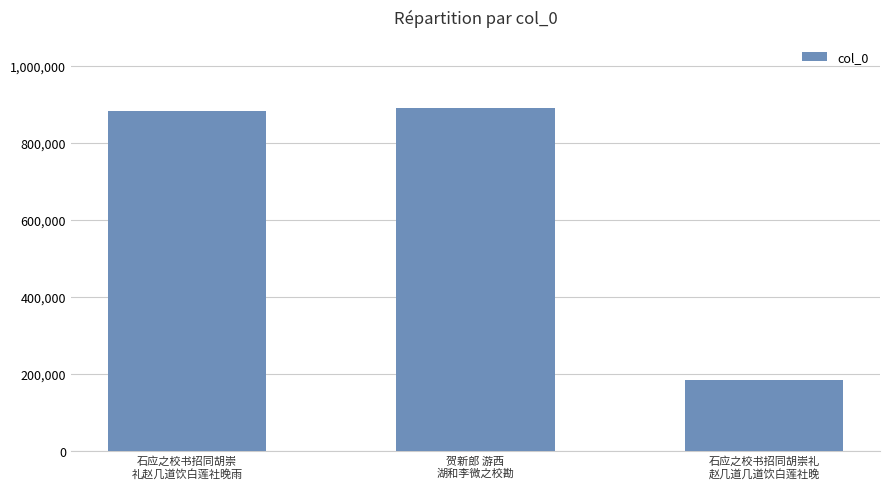

What is the minimum value shown in the chart?

184685